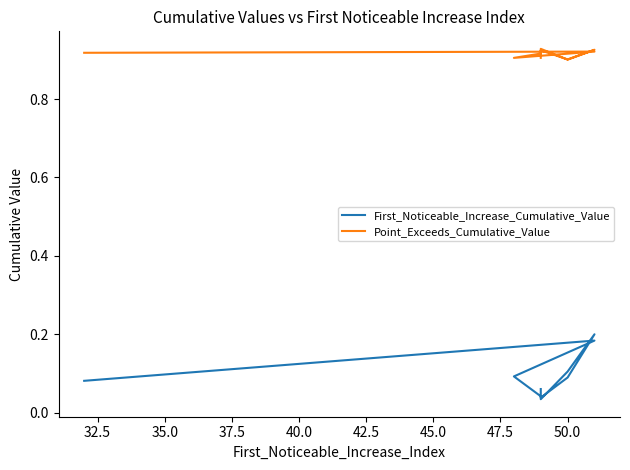

Count the number of data series in this chart.

2